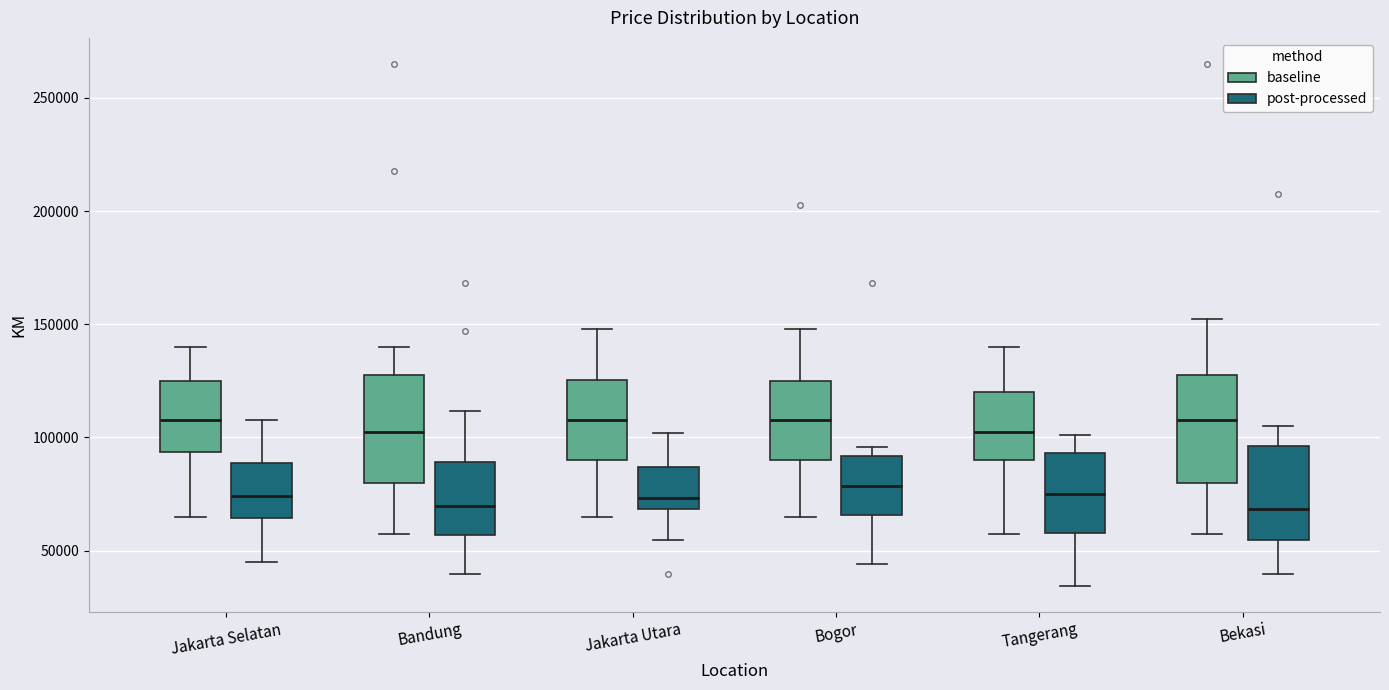

Reading left to right, read every box against the y-axis: the position of its median line, the range the box covers, and the ends of its whiskers. The values are not printed on the chart, so give them approximately, as read against the axis.

Jakarta Selatan (baseline): median 110000, box 95000 to 125000, whiskers 65000 to 140000
Jakarta Selatan (post-processed): median 75000, box 65000 to 90000, whiskers 45000 to 110000
Bandung (baseline): median 105000, box 80000 to 130000, whiskers 60000 to 140000
Bandung (post-processed): median 70000, box 55000 to 90000, whiskers 40000 to 110000
Jakarta Utara (baseline): median 110000, box 90000 to 125000, whiskers 65000 to 150000
Jakarta Utara (post-processed): median 75000, box 70000 to 85000, whiskers 55000 to 100000
Bogor (baseline): median 110000, box 90000 to 125000, whiskers 65000 to 150000
Bogor (post-processed): median 80000, box 65000 to 90000, whiskers 45000 to 95000
Tangerang (baseline): median 105000, box 90000 to 120000, whiskers 60000 to 140000
Tangerang (post-processed): median 75000, box 60000 to 95000, whiskers 35000 to 100000
Bekasi (baseline): median 110000, box 80000 to 130000, whiskers 60000 to 155000
Bekasi (post-processed): median 70000, box 55000 to 95000, whiskers 40000 to 105000